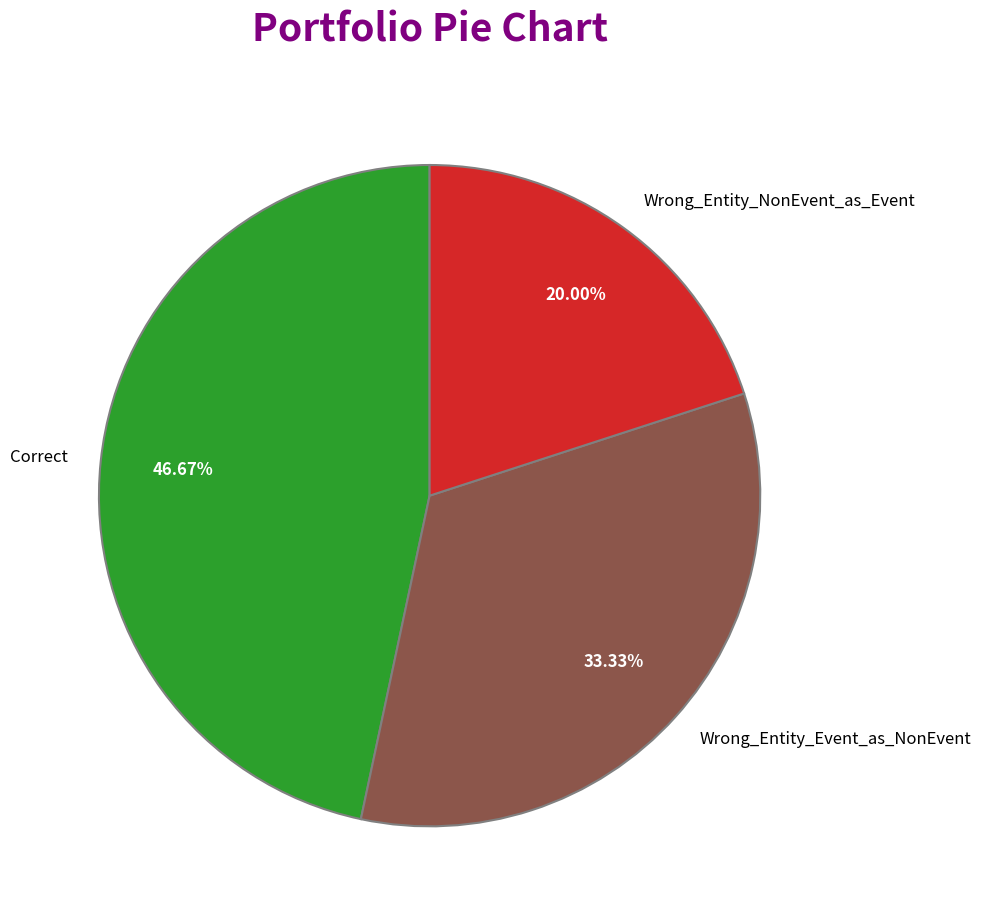

Count the number of slices in the pie.

3